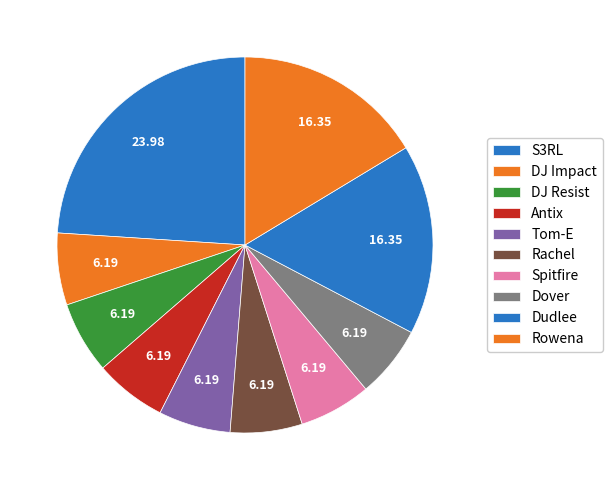

To the nearest percent, what percentage of the pie is Rowena?

16%